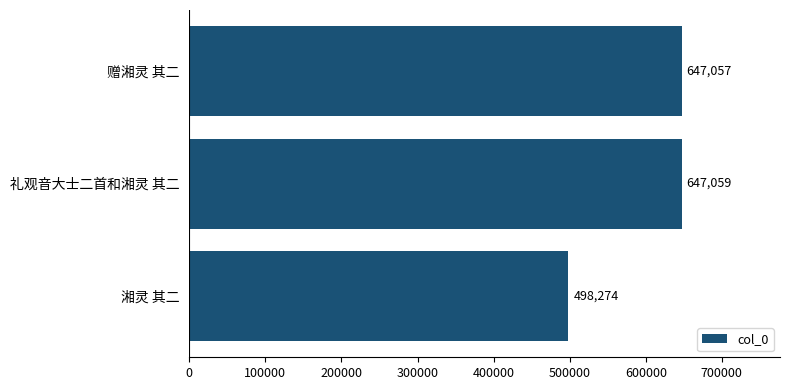

Where is the data nearest to the value 572666?

赠湘灵 其二